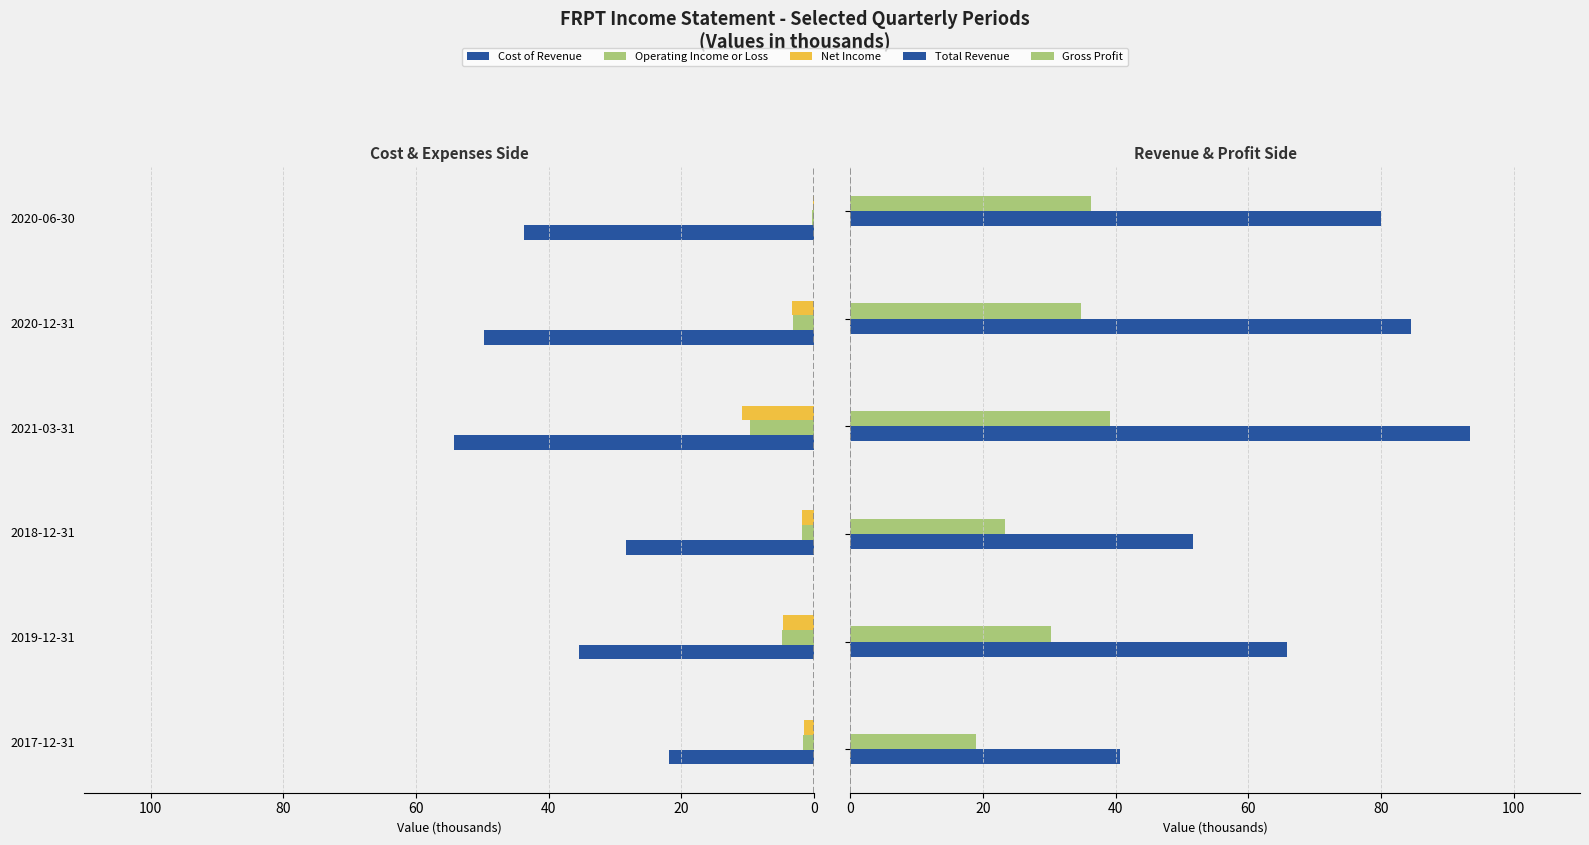

How many groups of bars are there?

6